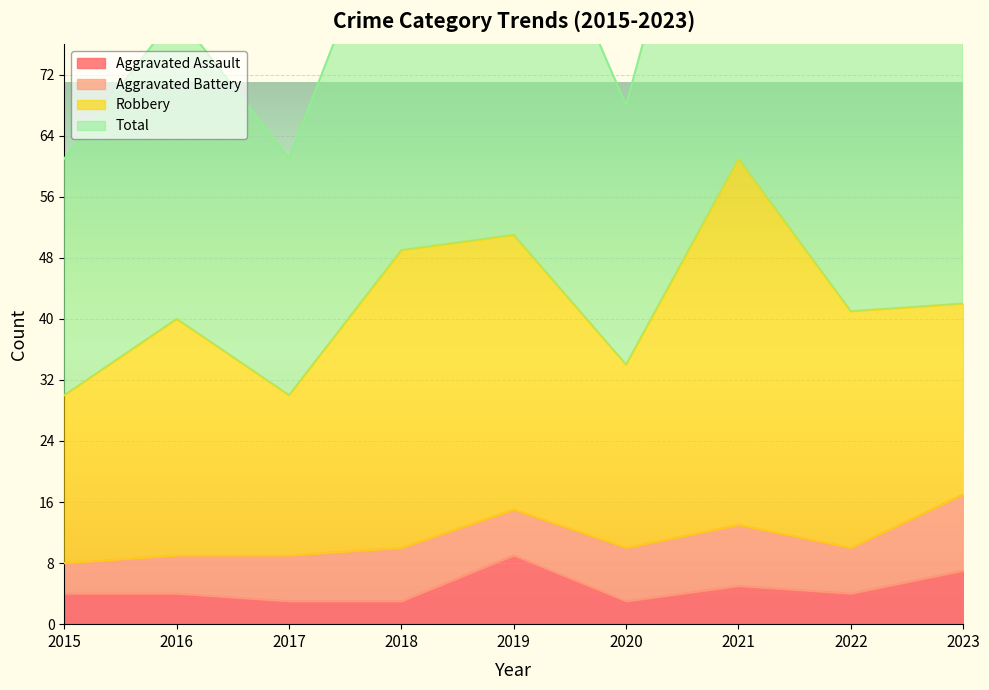

What is the maximum value for Aggravated Assault?

9